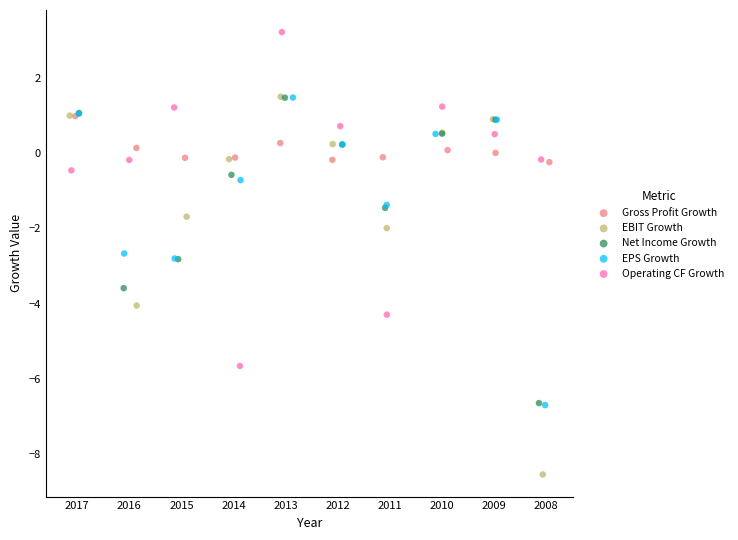

Which series contains the highest Y value?

Operating CF Growth